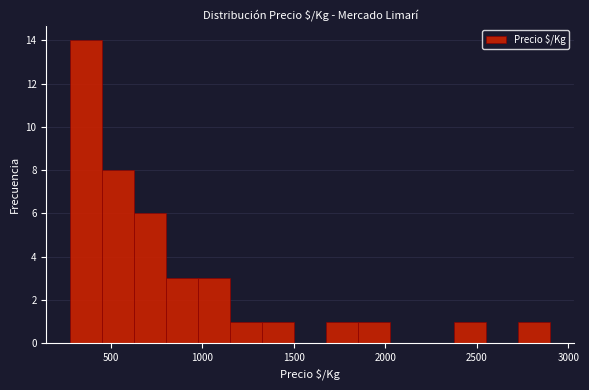

Around what value on the x-axis is the tallest bar? Give the approximate position of its centre, as read against the axis.

350